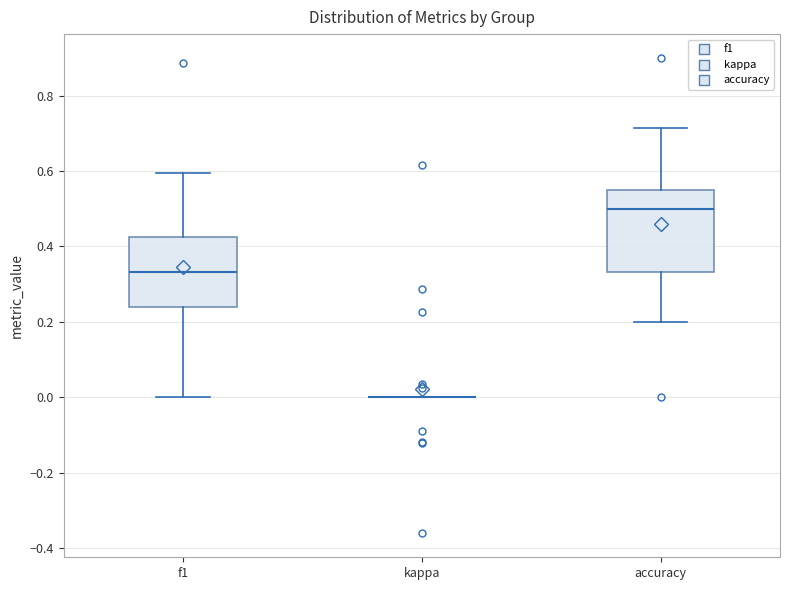

Where does the upper whisker of the box for accuracy end on the y-axis? The values are not printed on the chart, so give them approximately, as read against the axis.

0.72